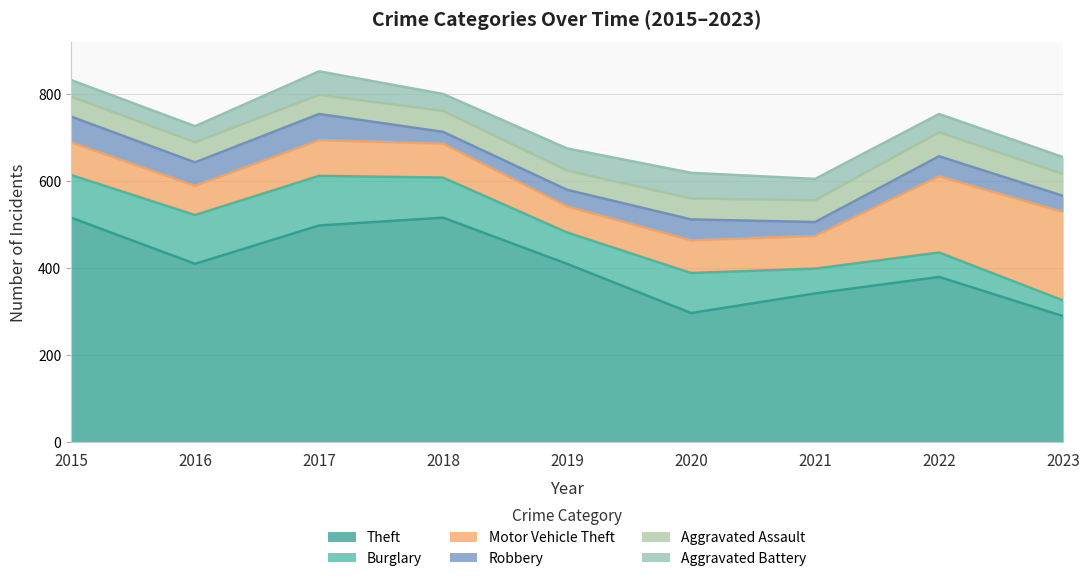

How many data points in Robbery are above 46?

4